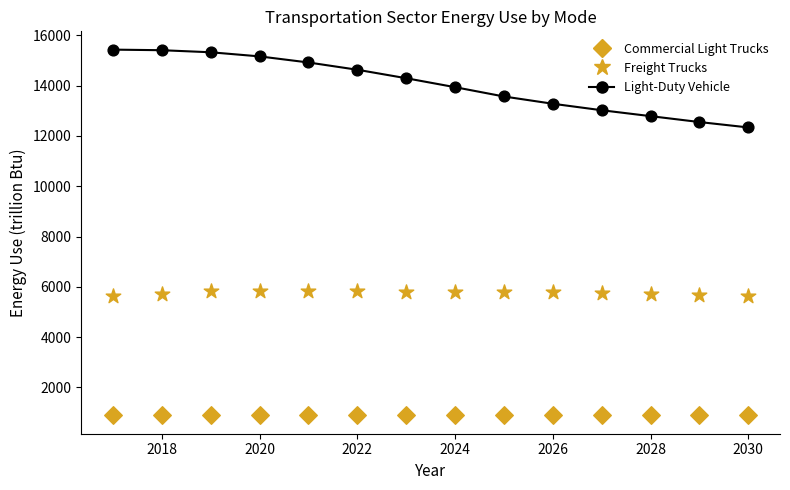

Count the number of points in this scatter plot.

42